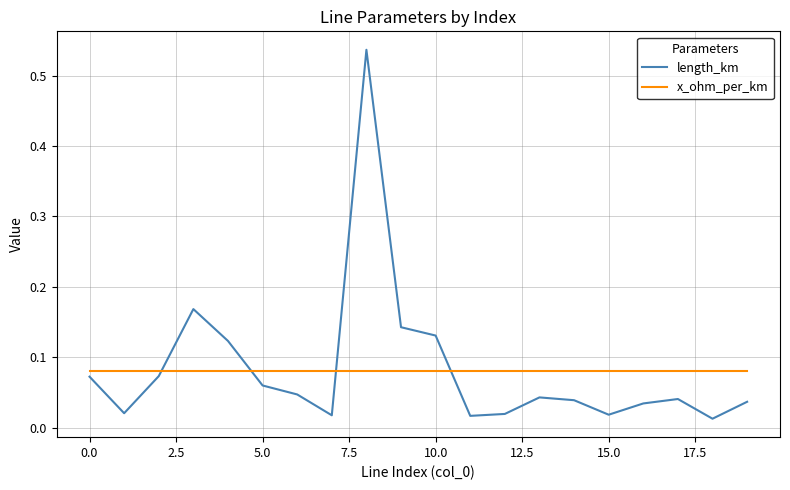

Which series has the largest range (max minus min)?

length_km